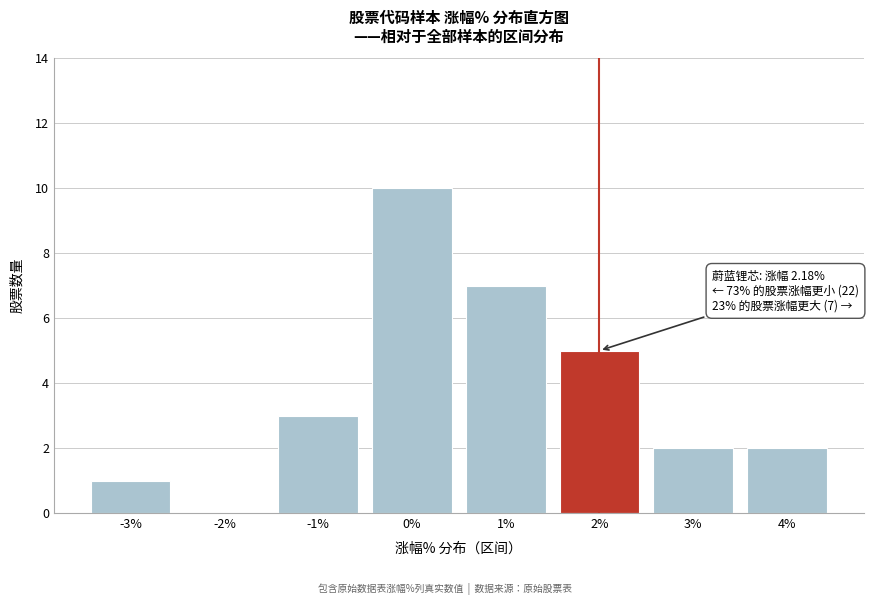

Reading left to right, extract all data points from this chart.

-3%=1	-2%=0	-1%=3	0%=10	1%=7	2%=5	3%=2	4%=2